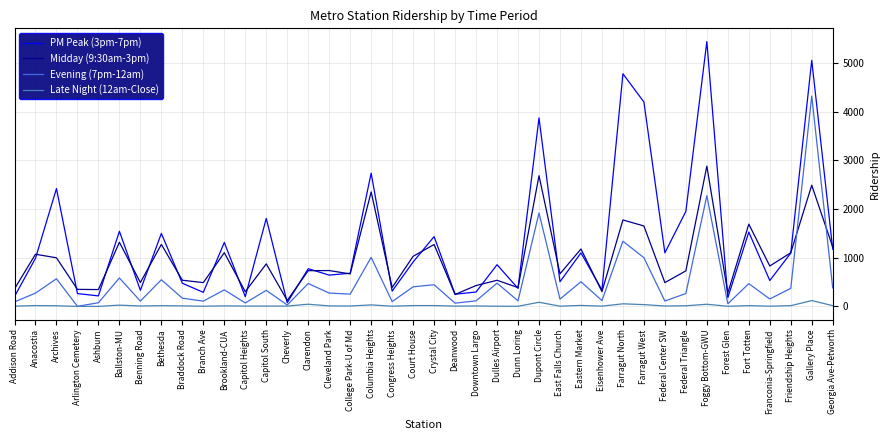

True or false: Late Night (12am-Close) and PM Peak (3pm-7pm) cross at least once.

False